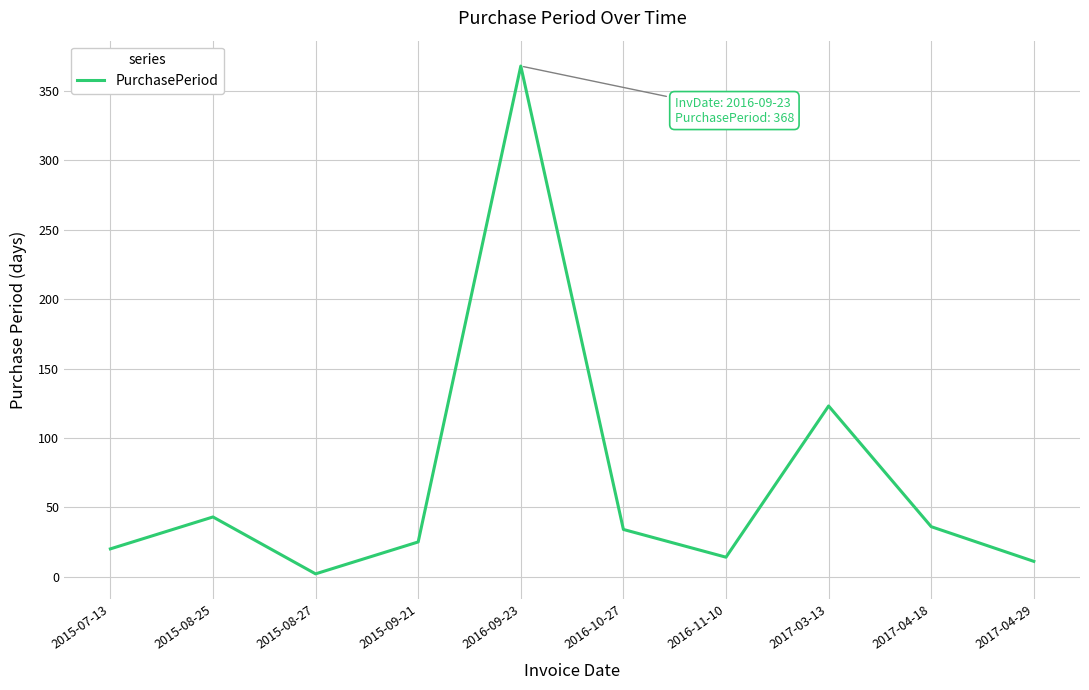

At which category does the data reach its first local peak?

2015-08-25